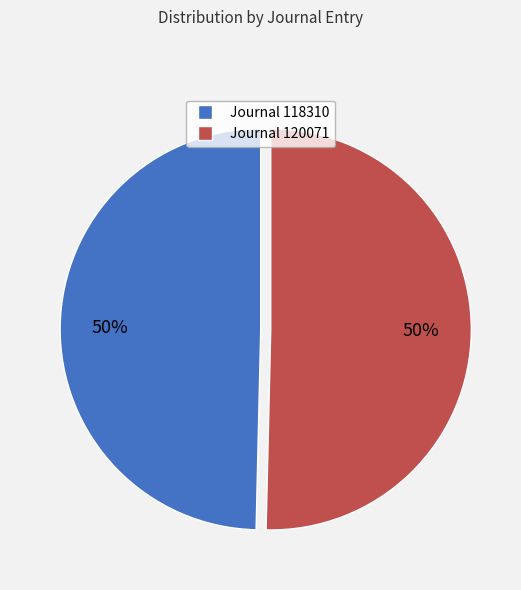

To the nearest percent, what is the average slice percentage?

50%